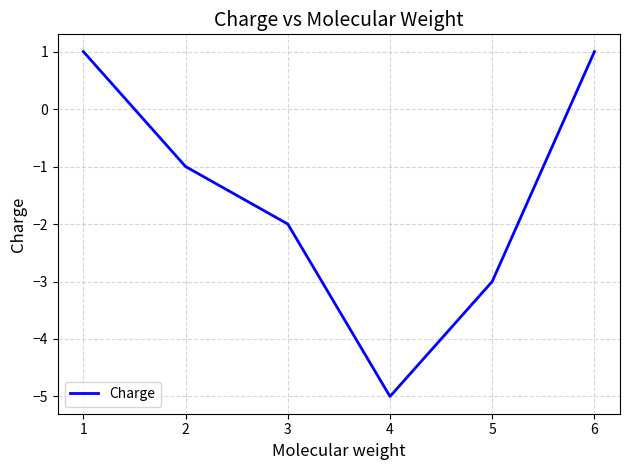

How many interior local valleys (lower than both neighbors) does the data have?

1